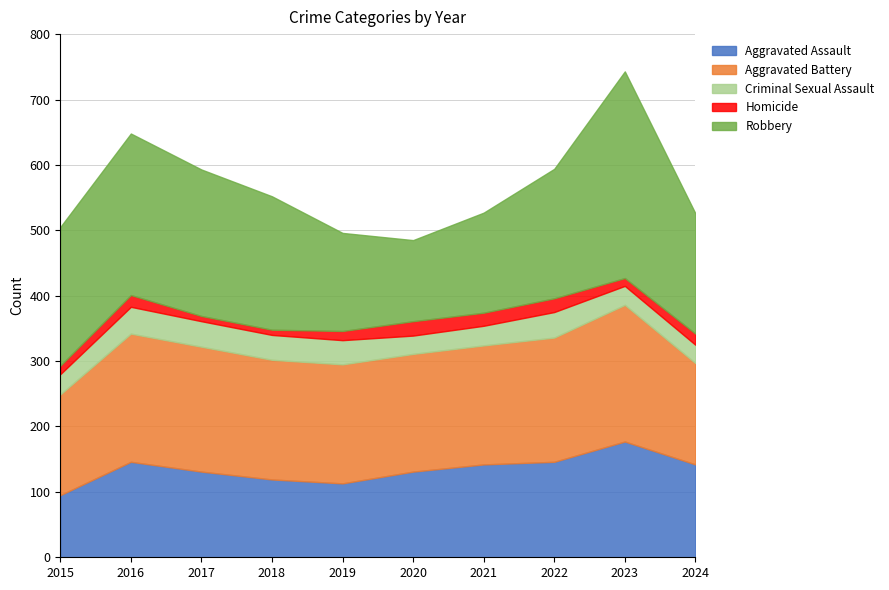

Rank the categories by Aggravated Assault value from highest to lowest.

2023, 2016, 2022, 2021, 2024, 2017, 2020, 2018, 2019, 2015